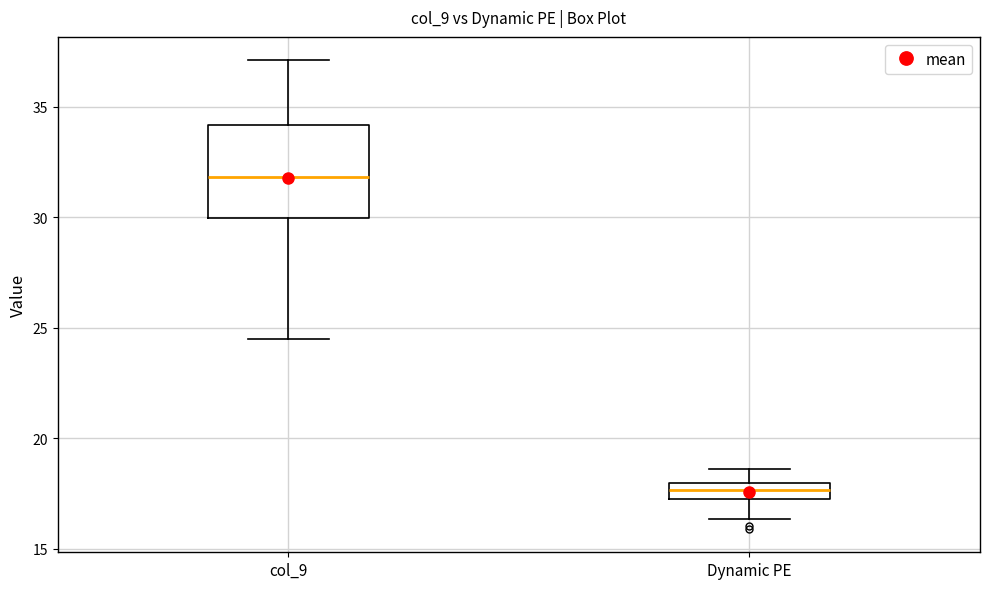

Where does the lower whisker of the box for Dynamic PE end on the y-axis? The values are not printed on the chart, so give them approximately, as read against the axis.

16.5